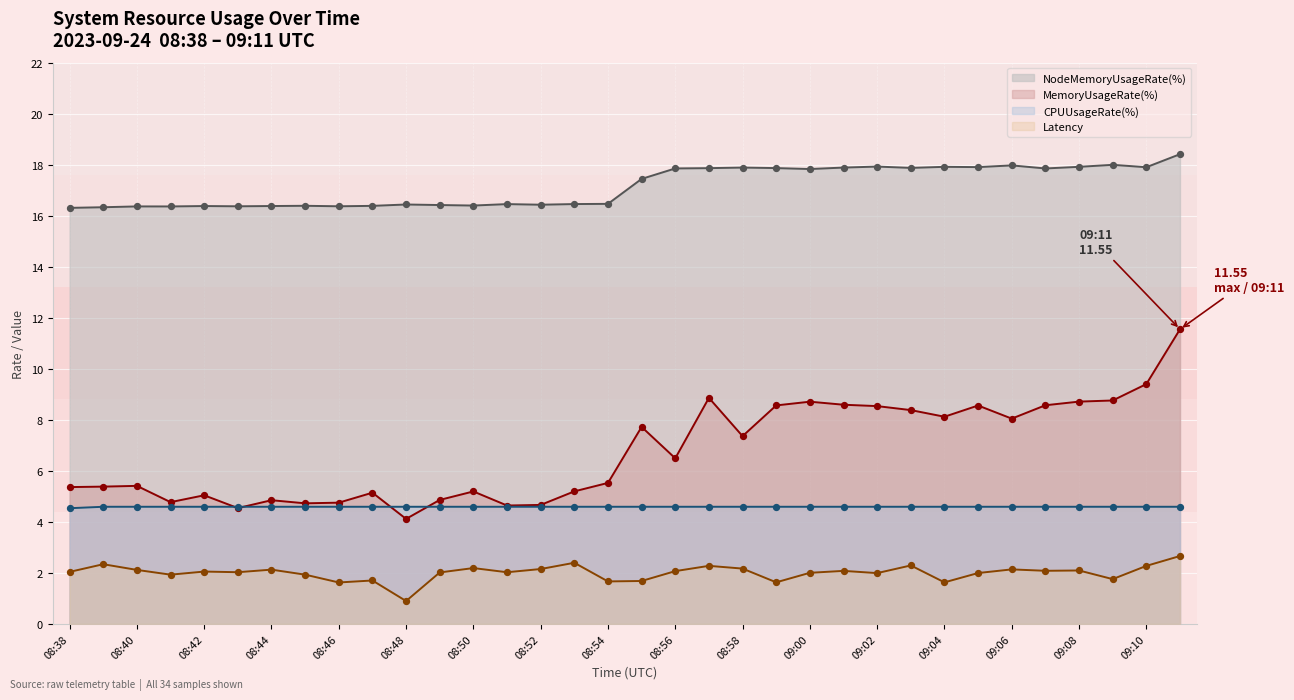

What is the total value across all series at 08:41?

27.7